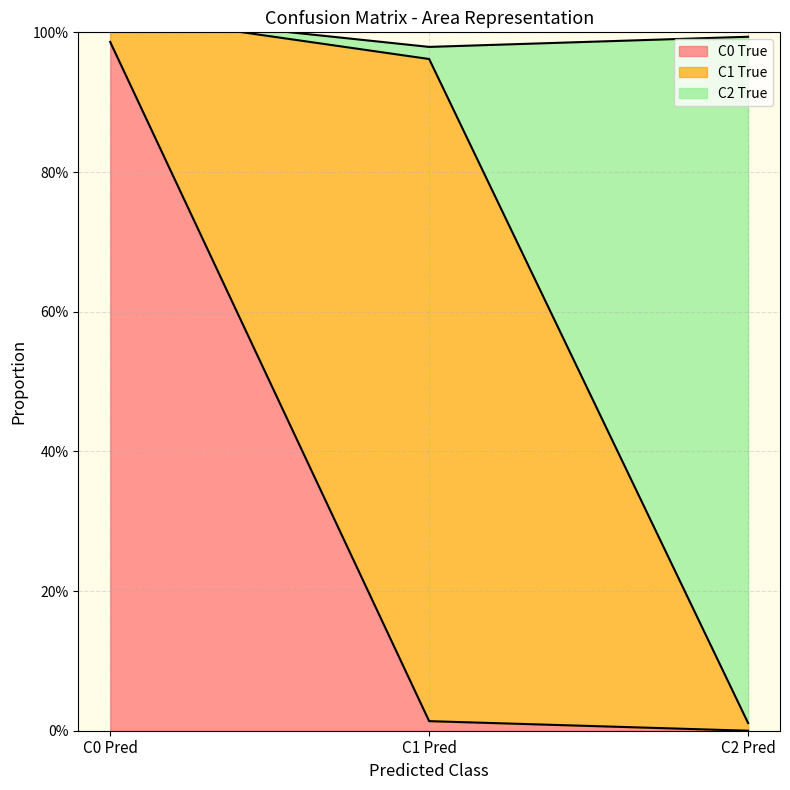

How many positive values does the C0 True series have?

2